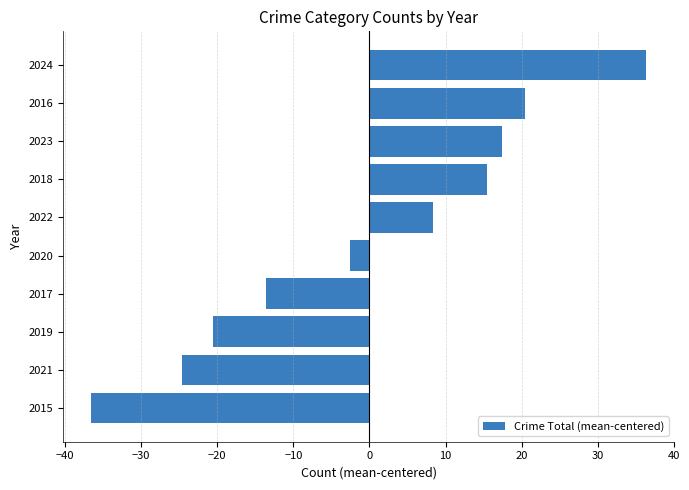

What is the maximum value shown in the chart?

36.4